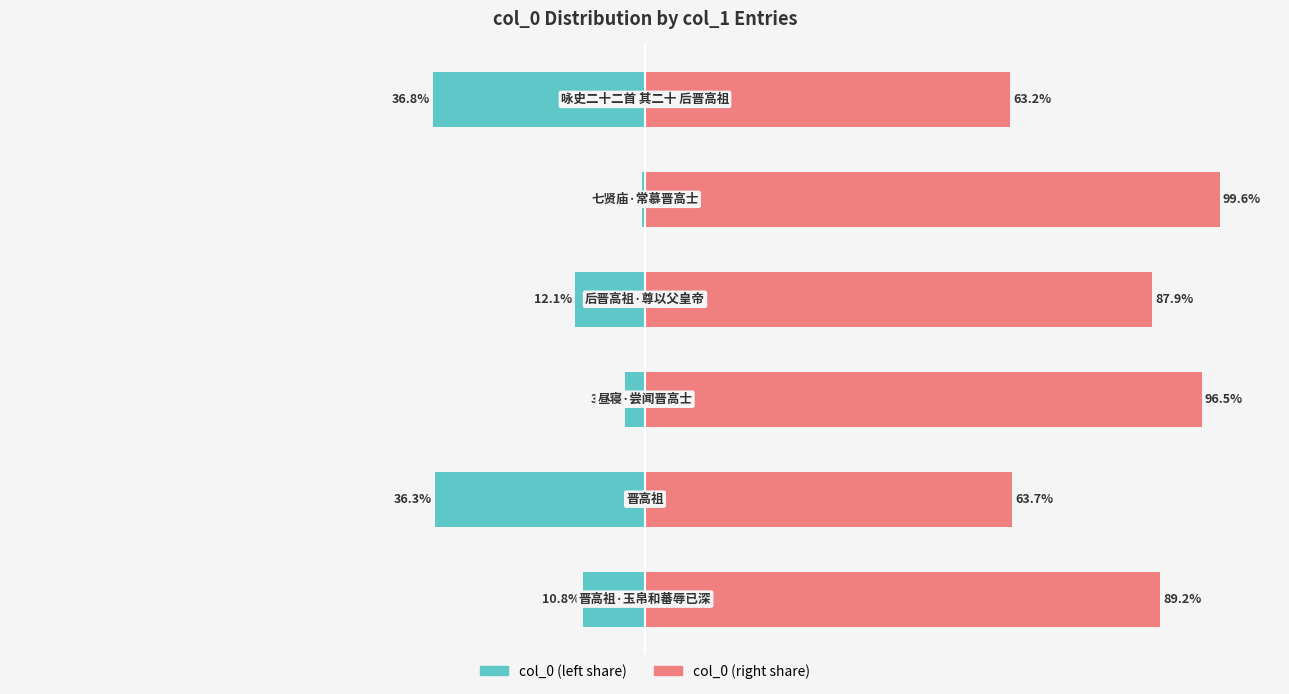

What is the difference between the maximum and second lowest values in the col_0 (right) series?

35.9